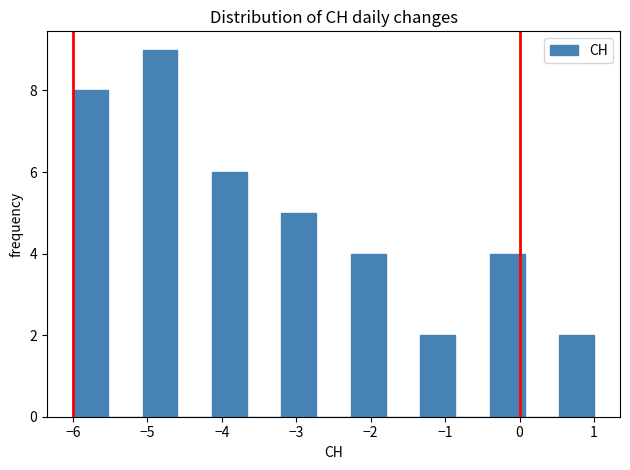

Over which range of the x-axis is the bar tallest?

-5.1 to -4.6